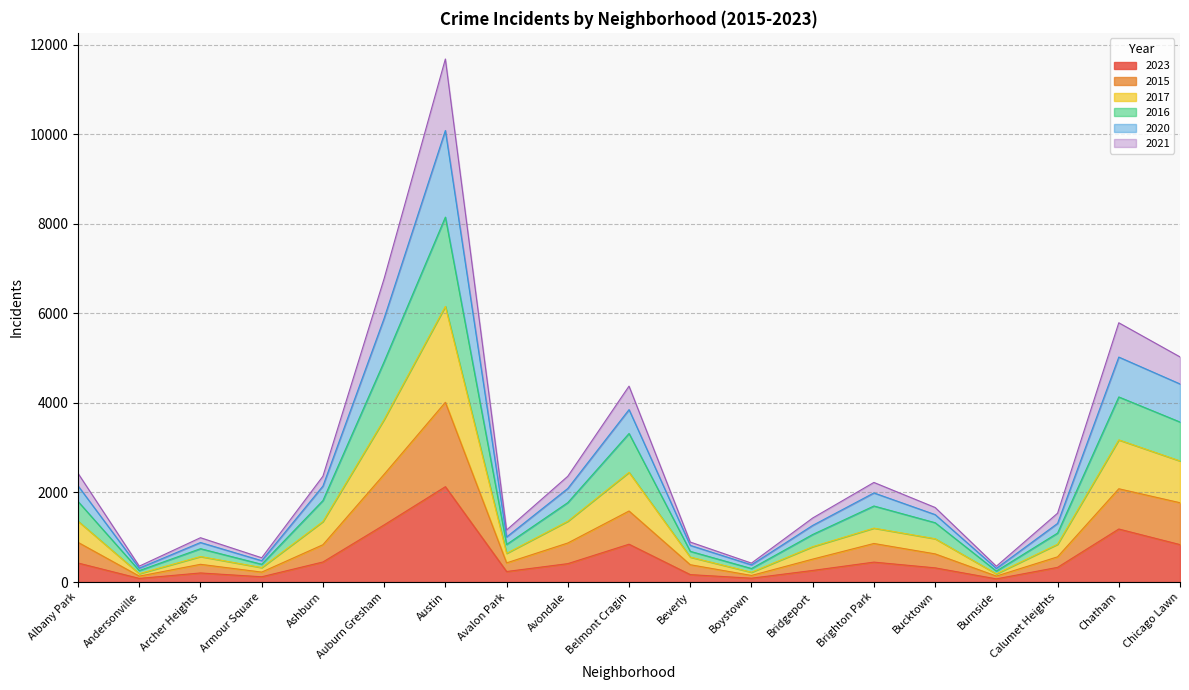

True or false: 2017 has more than 0 interior local peaks.

True